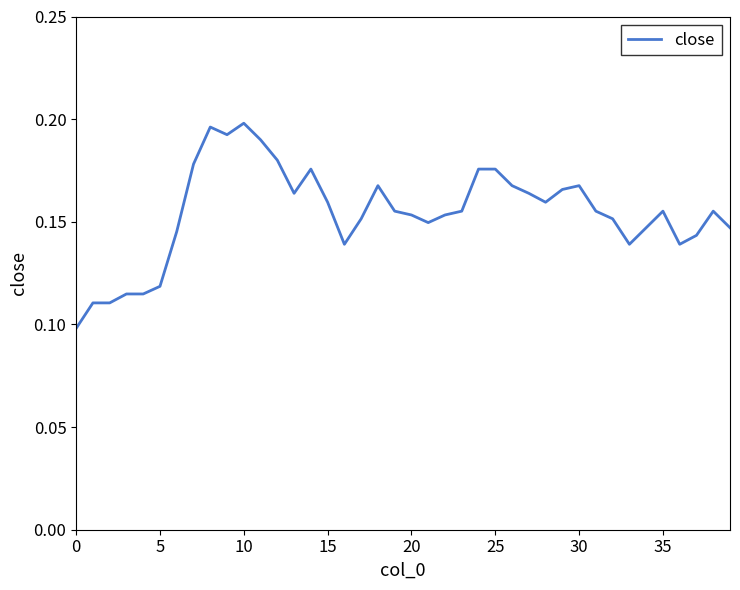

Does the chart have visible grid lines?

No